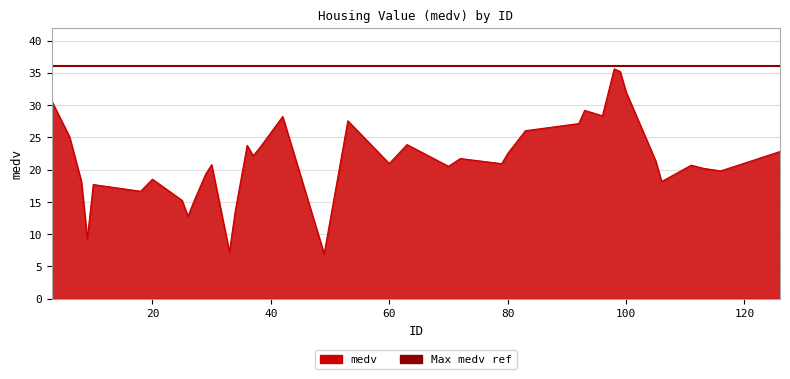

Which label corresponds to the smallest value in the chart?

49